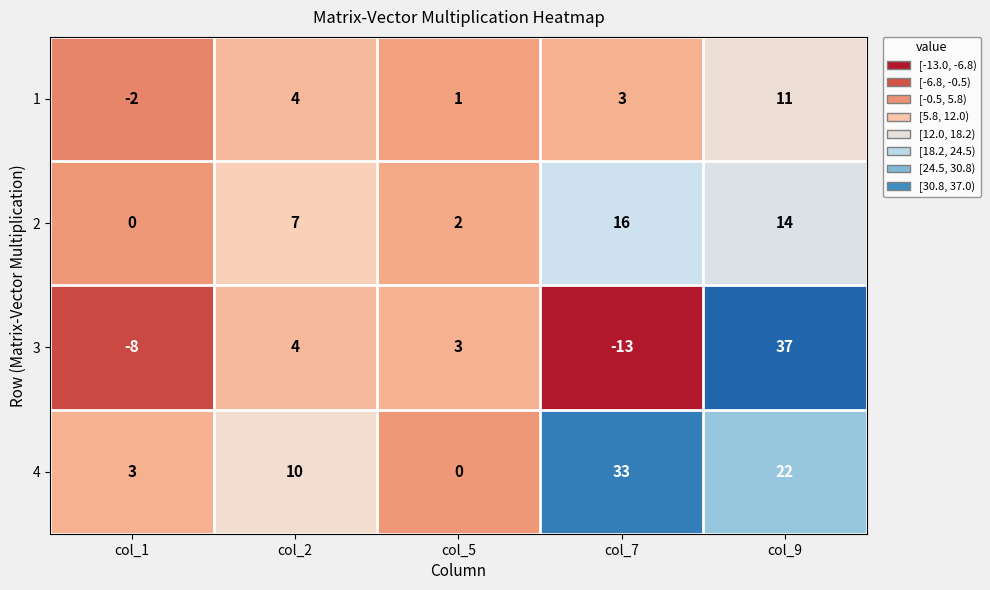

What is the difference between the highest and lowest values at col_1?

11